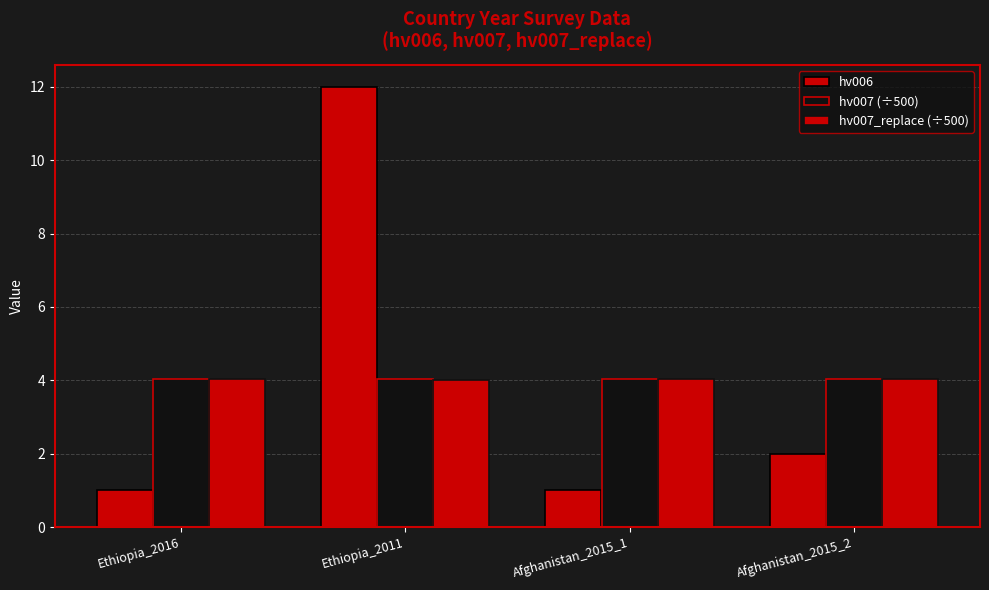

Rank the series by their maximum value, from lowest to highest.

hv007 (÷500), hv007_replace (÷500), hv006